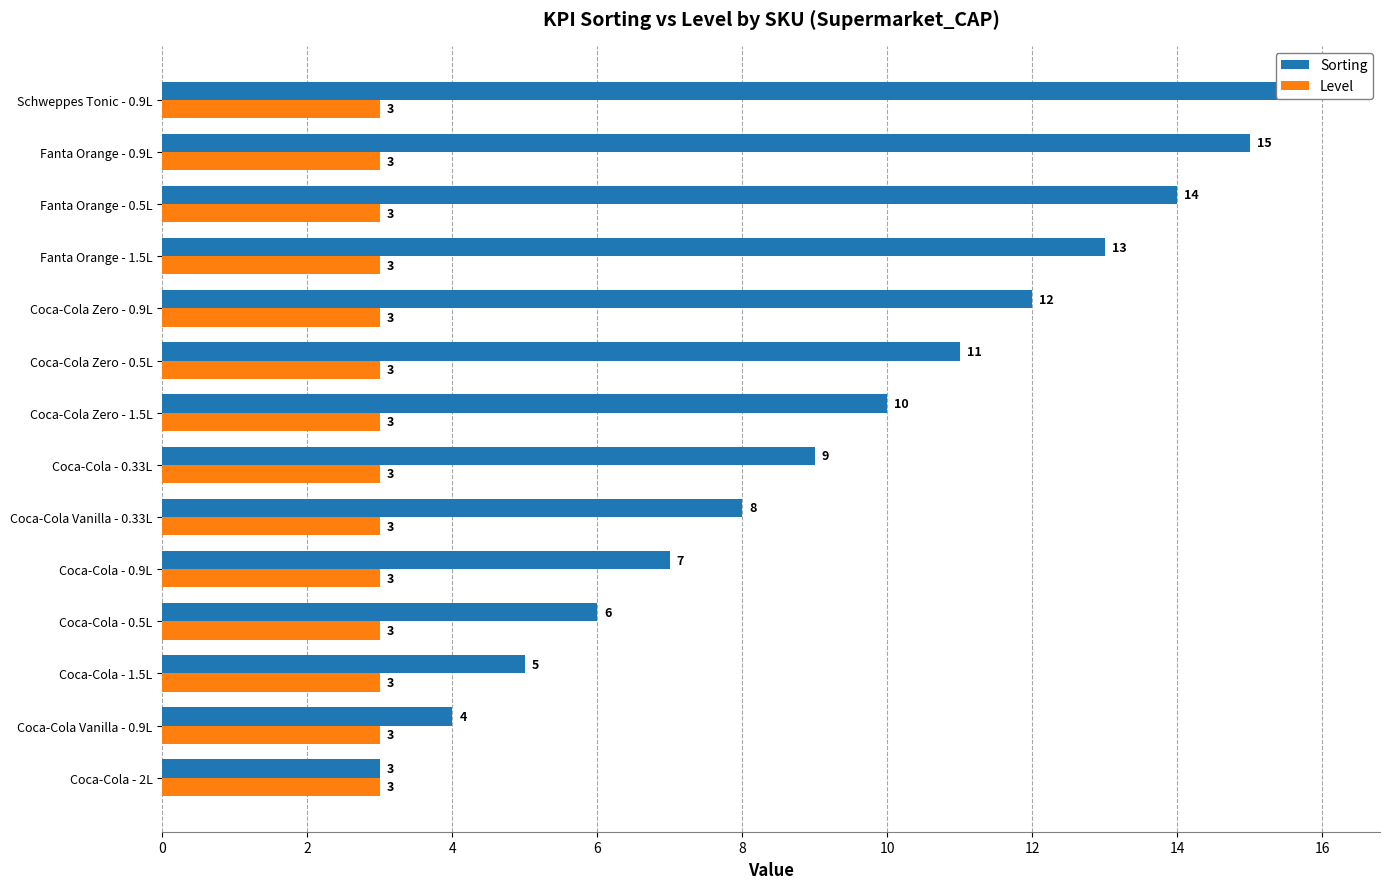

How many categories are shown in the chart?

14